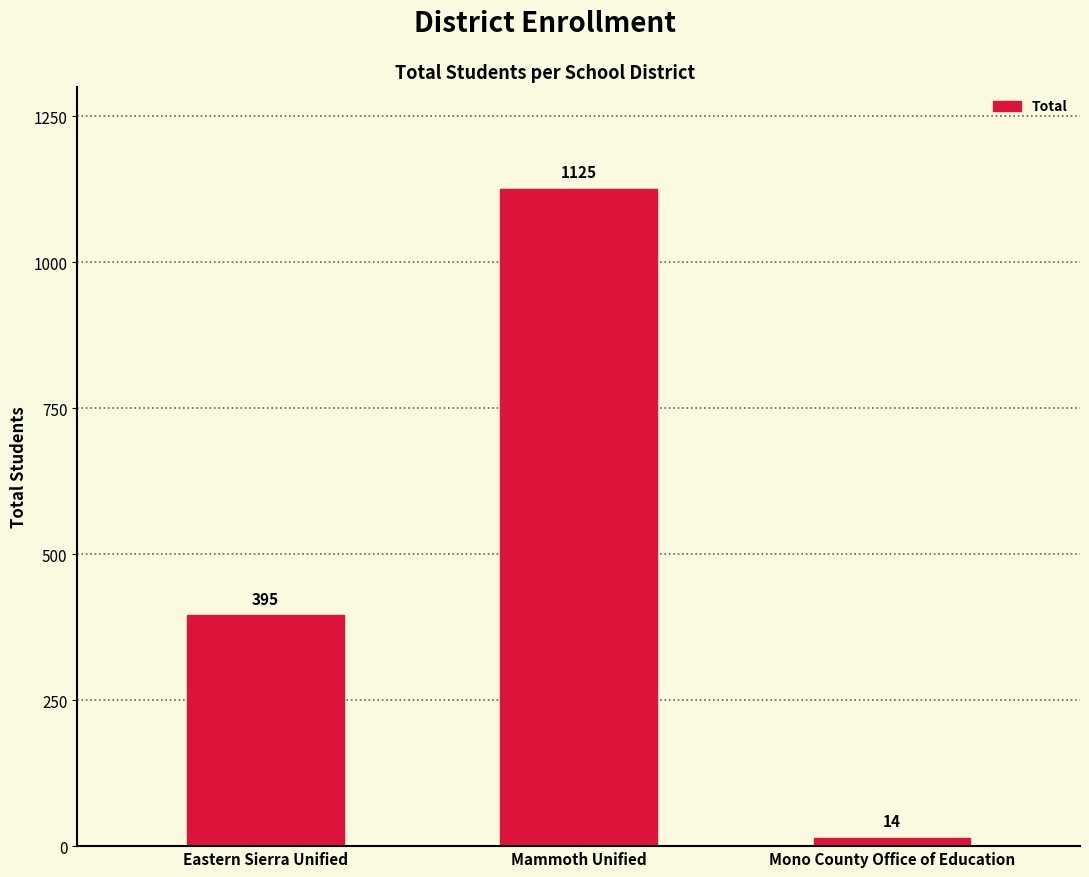

What is the difference between the second highest and minimum values?

381